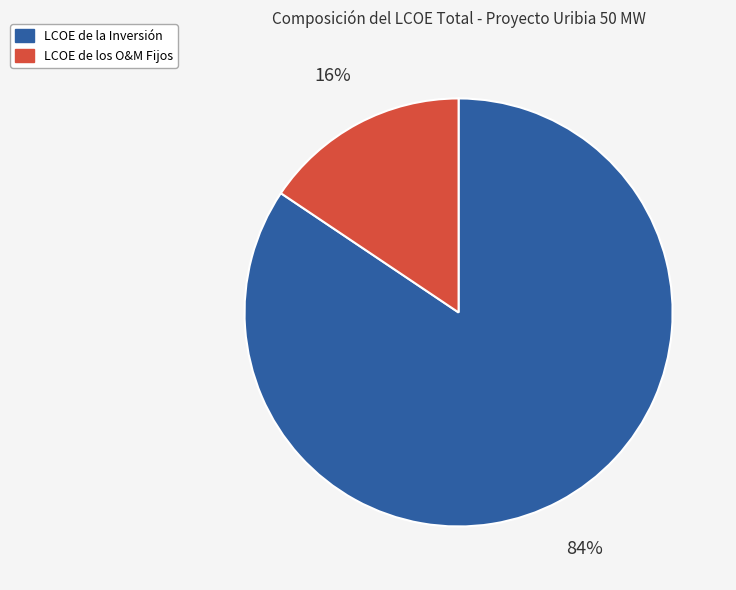

Is the sum of LCOE de la Inversión and LCOE de los O&M Fijos greater than half?

Yes